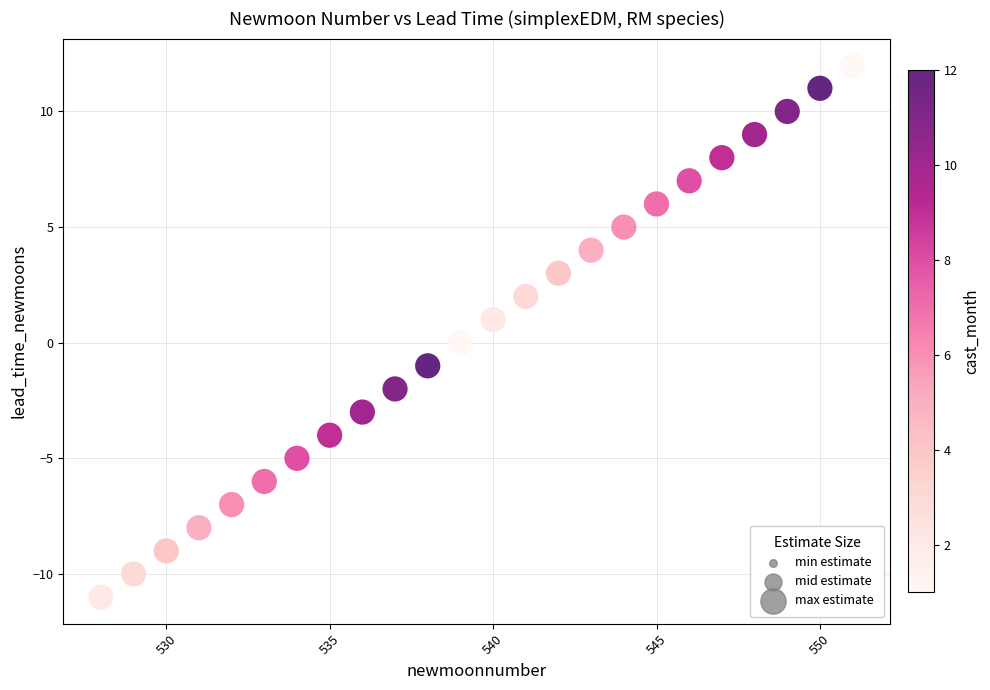

What is the range of Y values (max minus min)?

23